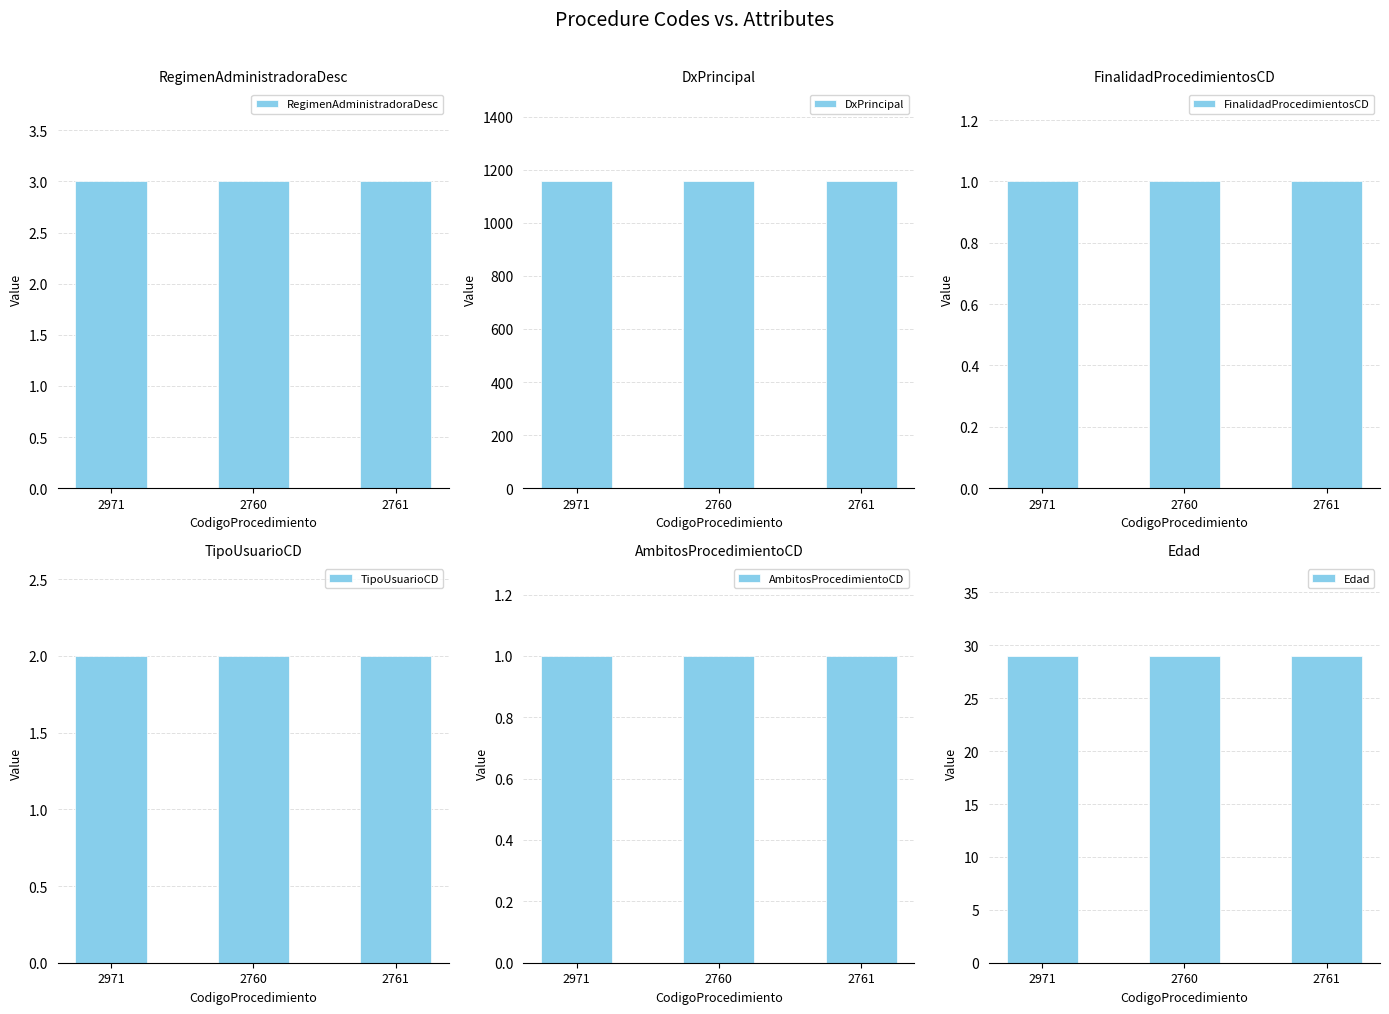

Which series has the widest spread of values?

RegimenAdministradoraDesc